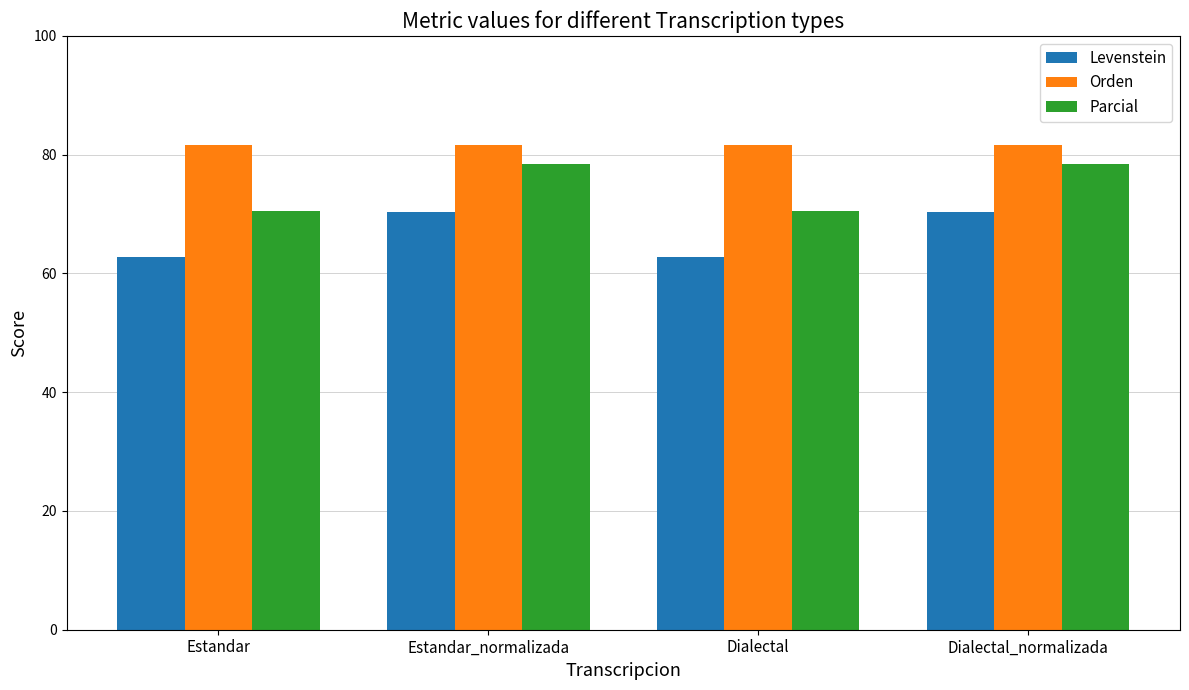

What is the spread (max minus min) of values at Estandar_normalizada?

11.3